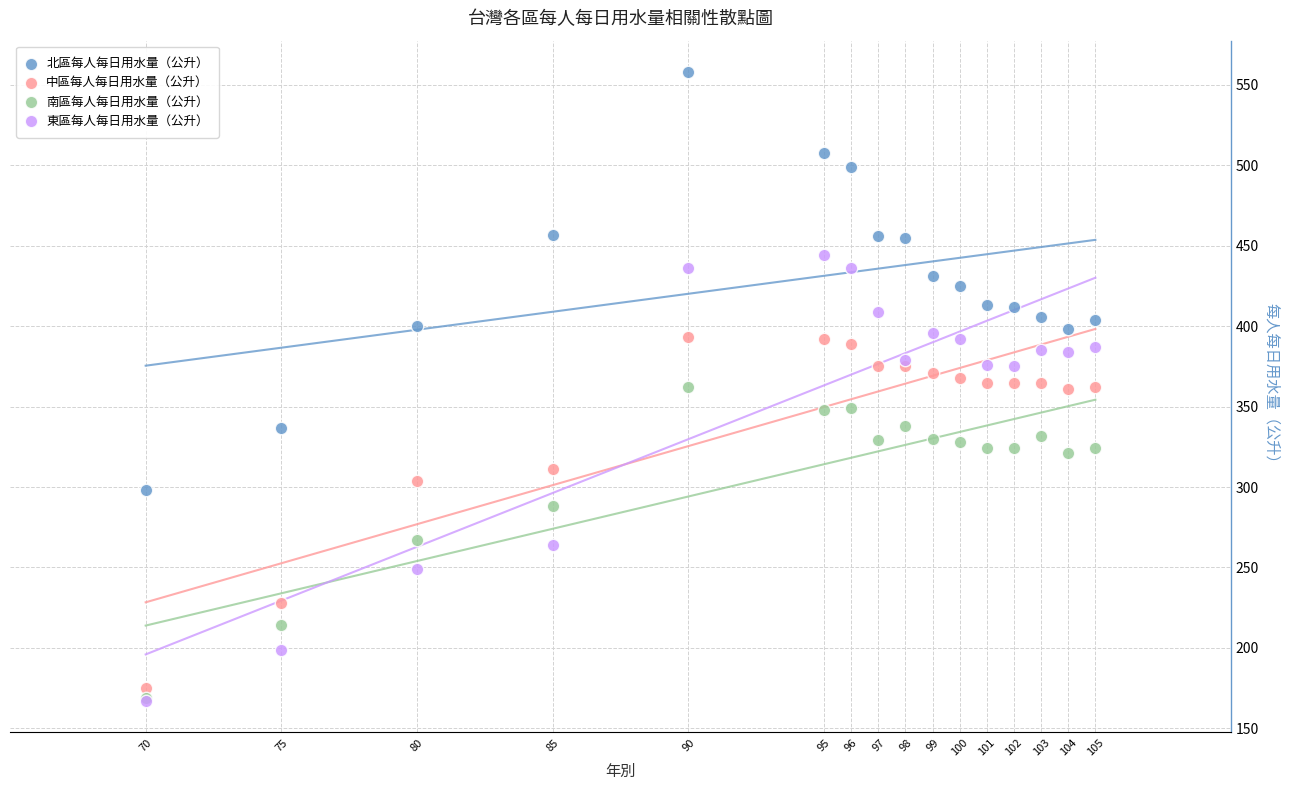

Which series has the largest Y range (max minus min)?

東區每人每日用水量（公升）